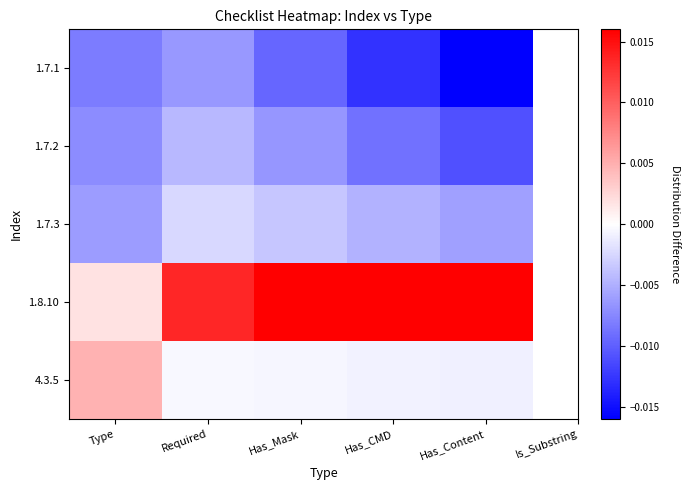

Which series has the largest range (max minus min)?

1.8.10